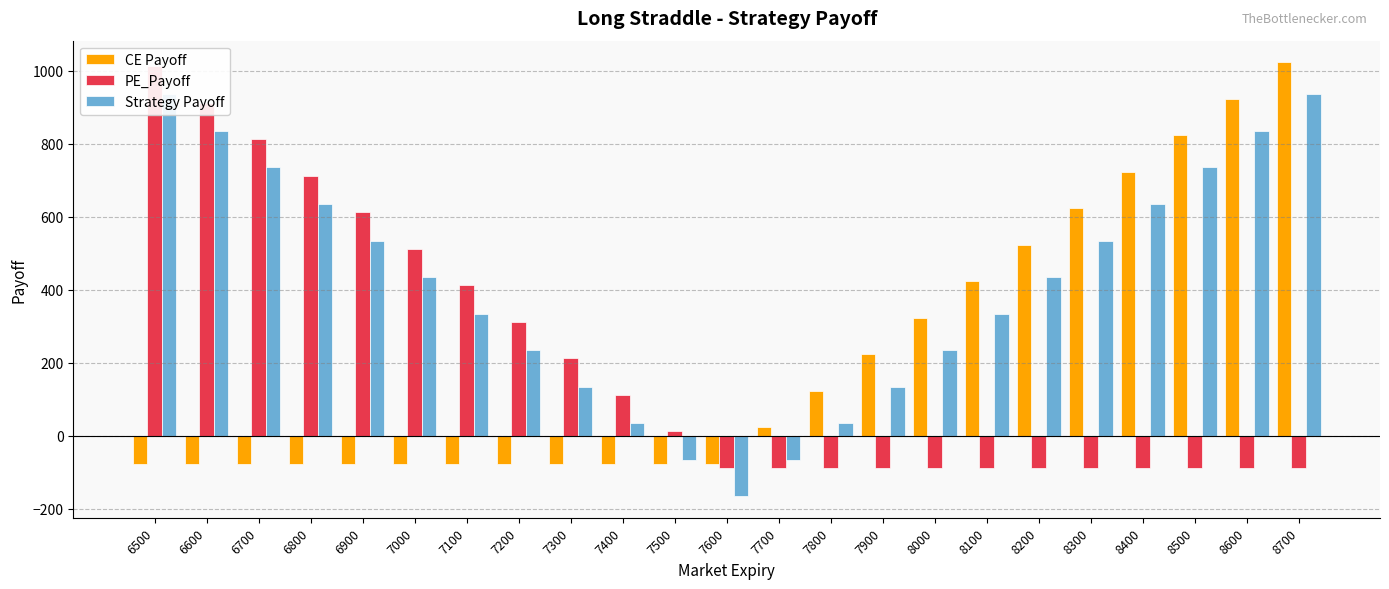

What is the difference between the maximum and minimum values in the Strategy Payoff series?

1100